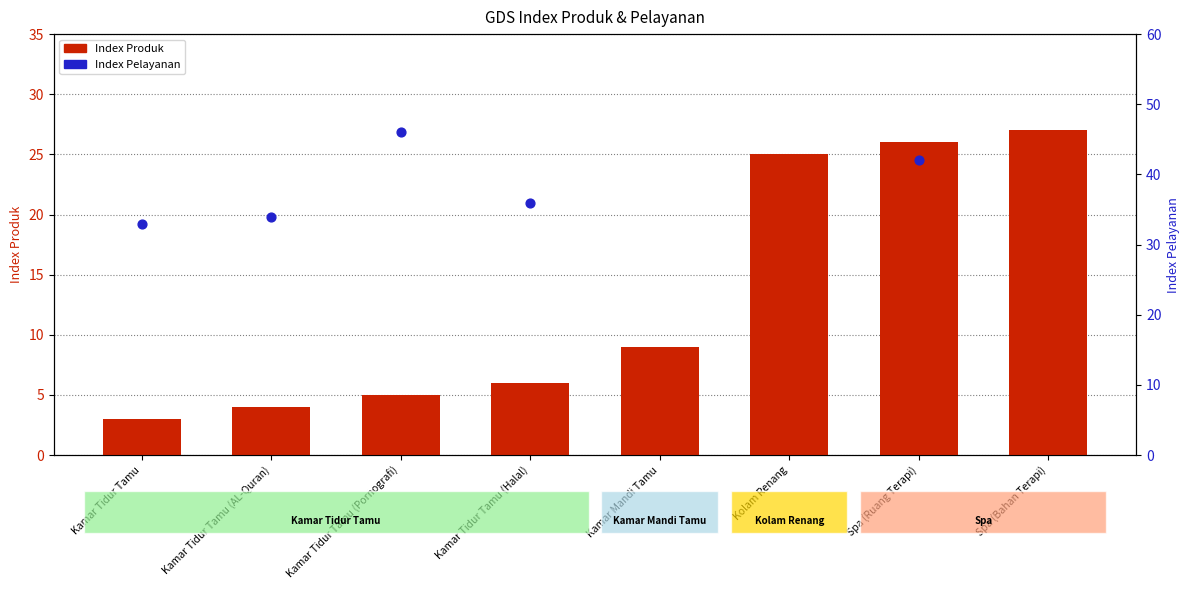

What is the ratio of the value at Kamar Tidur Tamu (Halal) to the value at Spa (Ruang Terapi)?

0.2